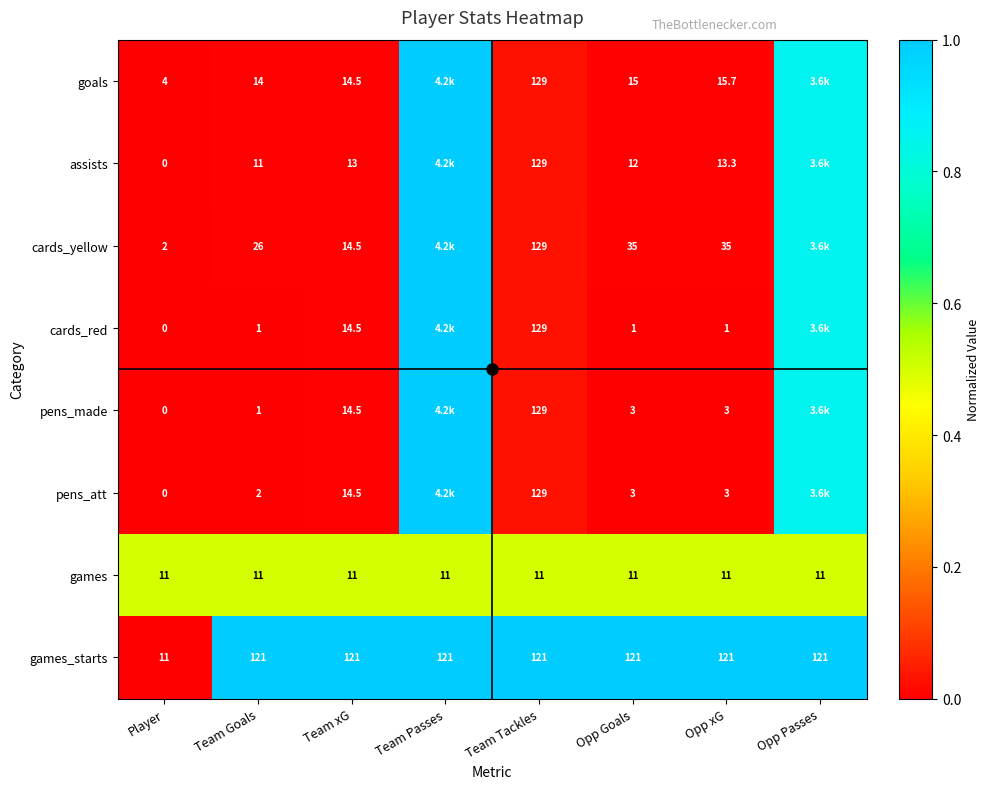

Which category has the highest value across all series?

Team Passes